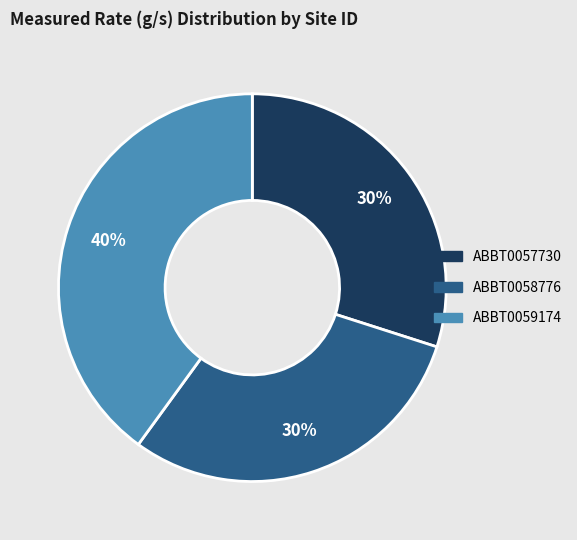

Does ABBT0057730 represent more than half of the total?

No